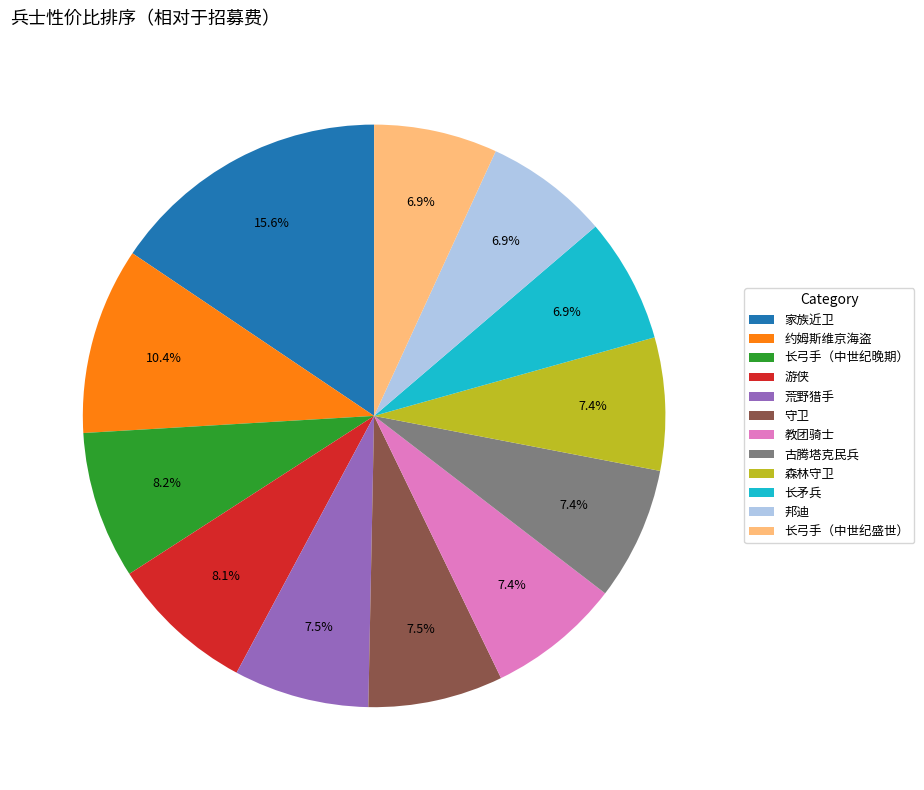

What is the ratio of the value at 约姆斯维京海盗 to the value at 游侠?

1.3